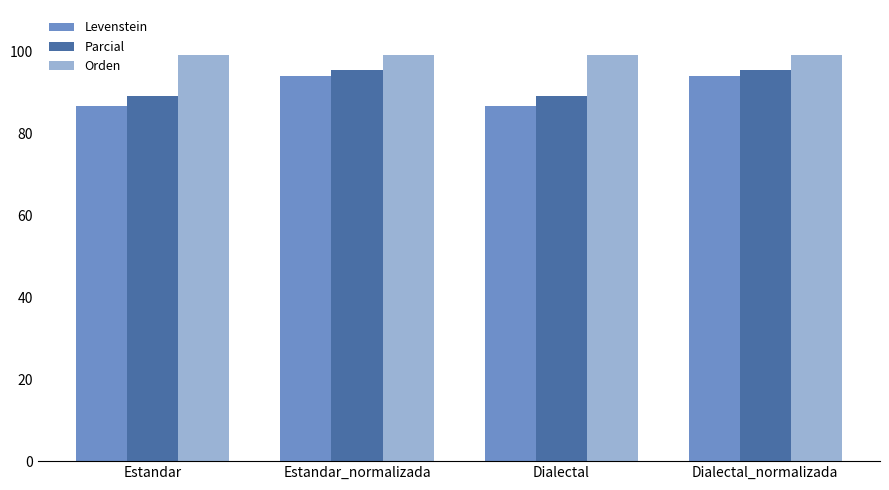

What is the total value across all series at Dialectal?

274.7